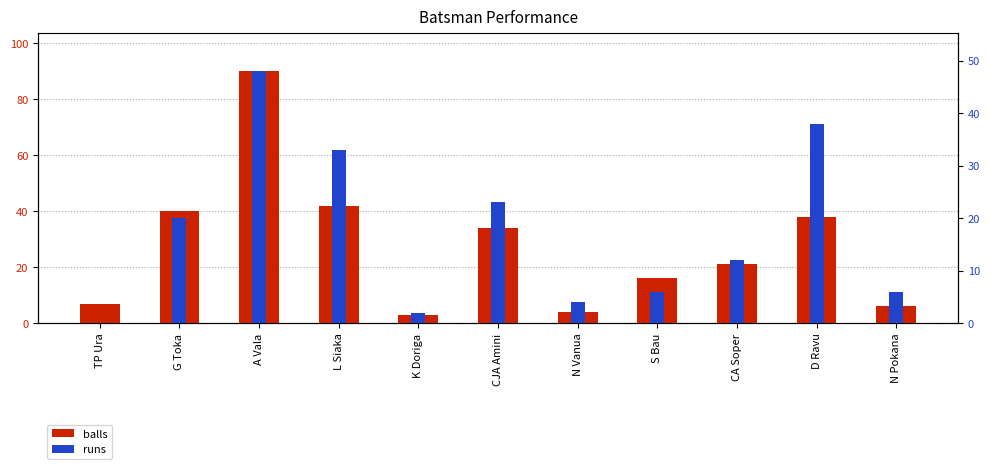

How many distinct data groups are displayed?

2